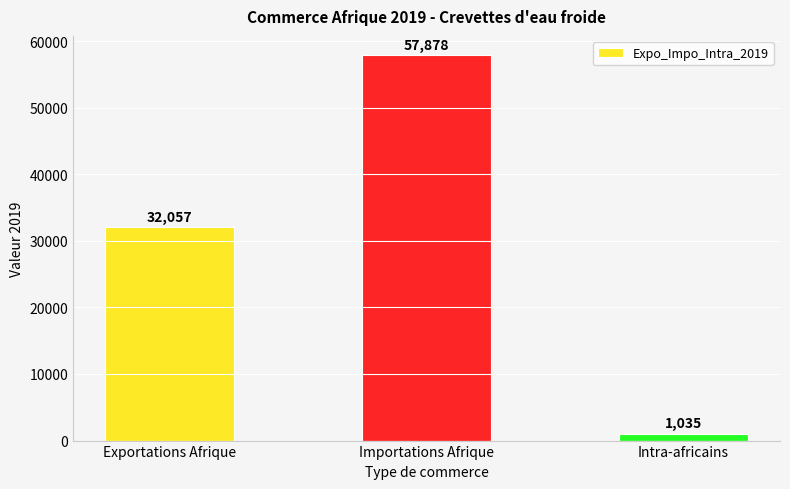

Approximately how many times larger is the value at Importations Afrique compared to Exportations Afrique?

1.8